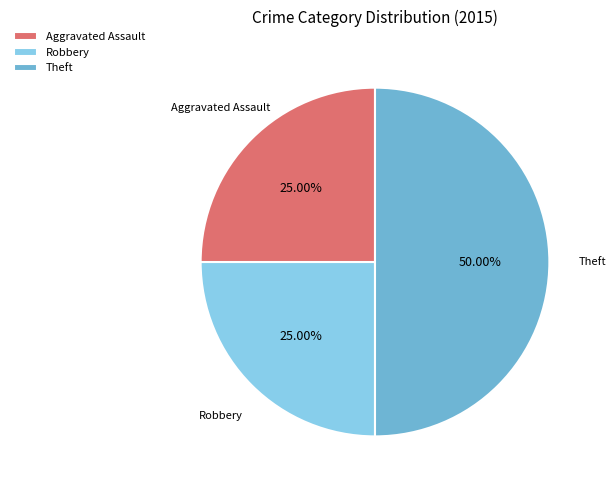

Is it true that Aggravated Assault is 2% of the pie?

False